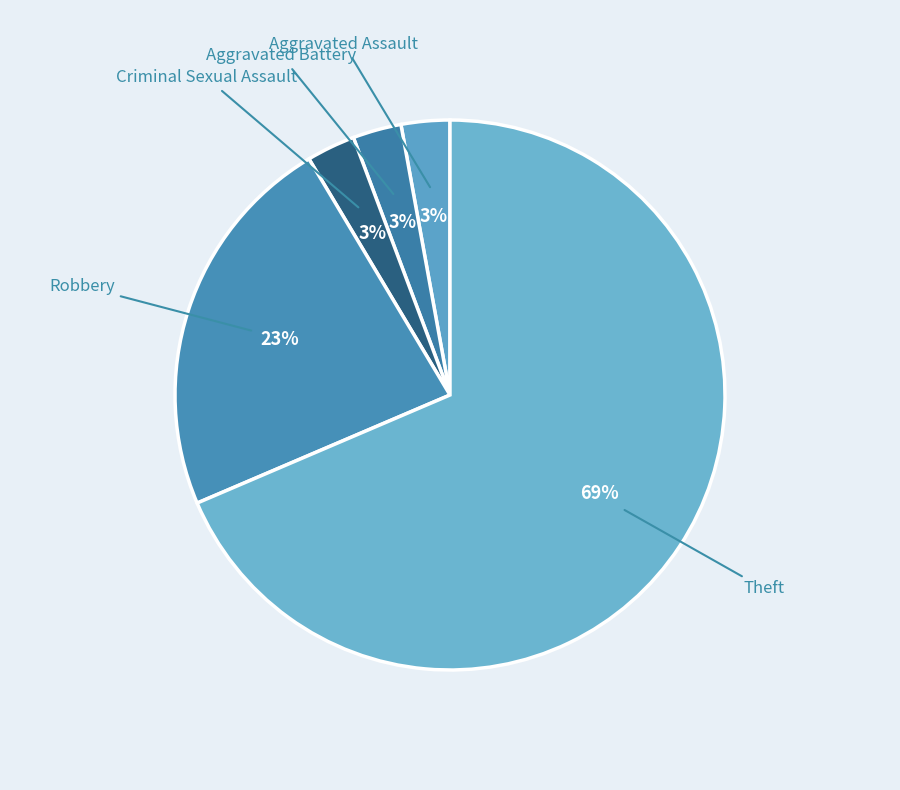

Does any single category account for the majority?

Yes